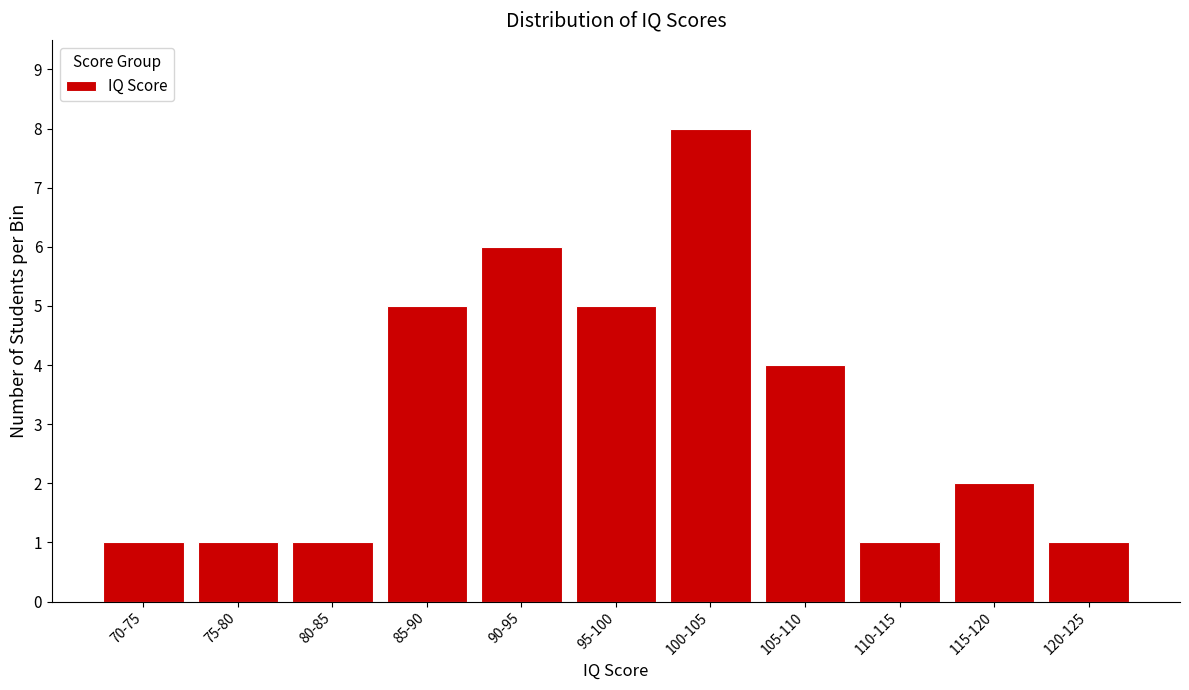

Reading left to right, what are all the values shown in this chart?

70-75=1	75-80=1	80-85=1	85-90=5	90-95=6	95-100=5	100-105=8	105-110=4	110-115=1	115-120=2	120-125=1